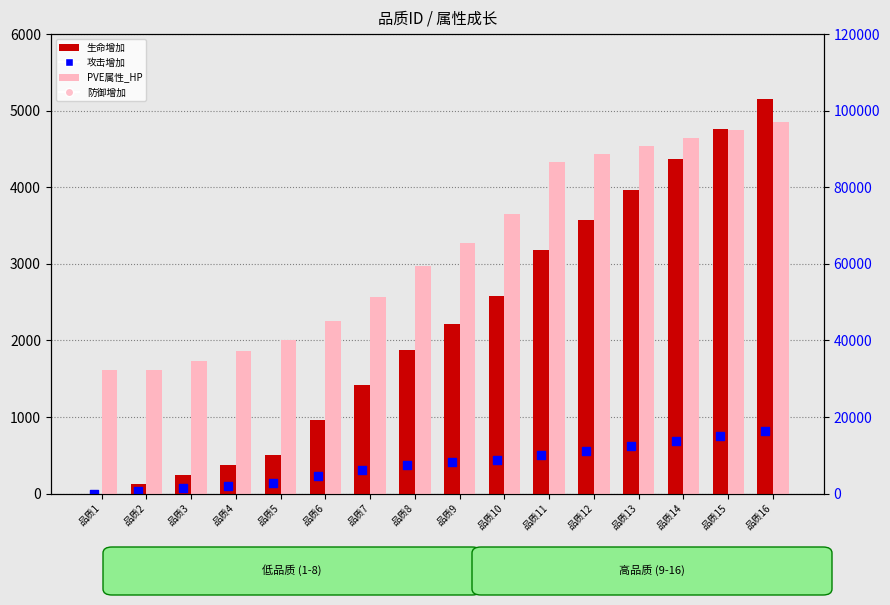

What is the total value across all series at 品质2?

32585.8